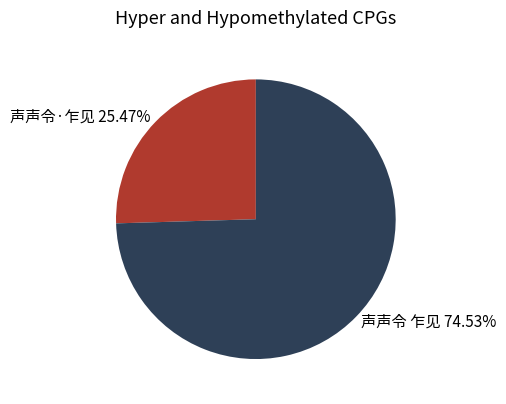

What percentage do 声声令 乍见 and 声声令·乍见 together represent?

100.0%